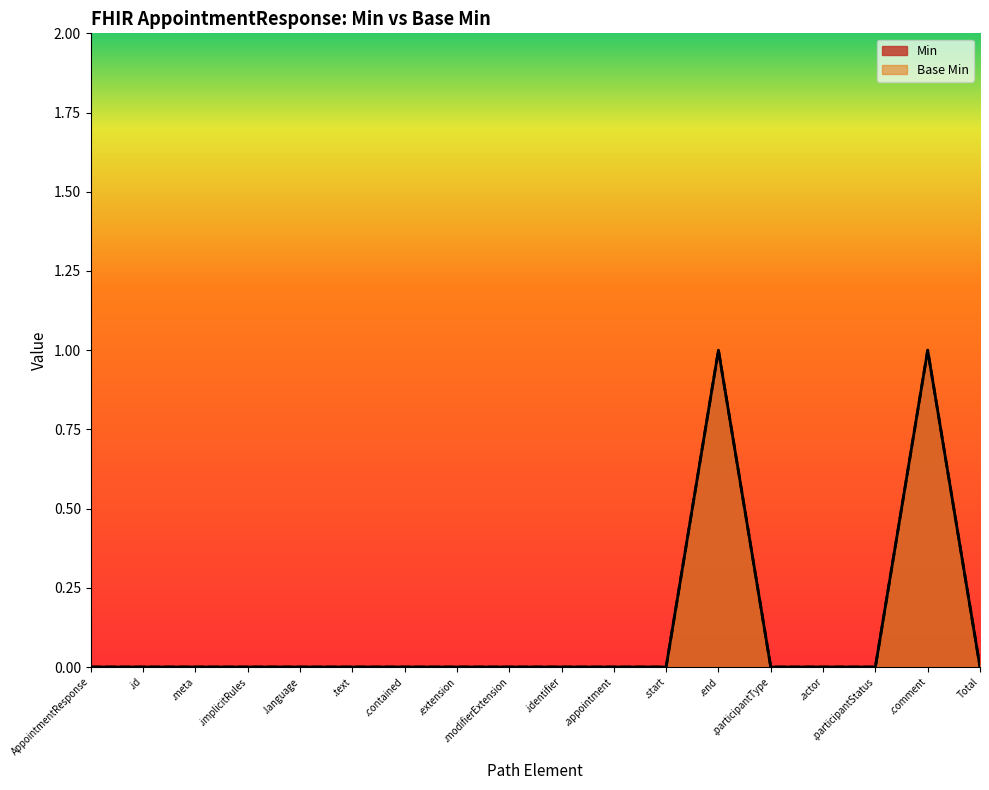

What are all the series names shown in the legend?

Min, Base Min